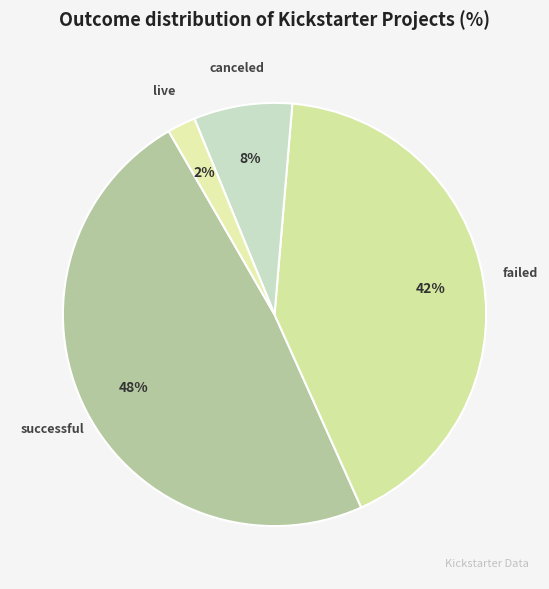

To the nearest percent, what is the average slice percentage?

25%